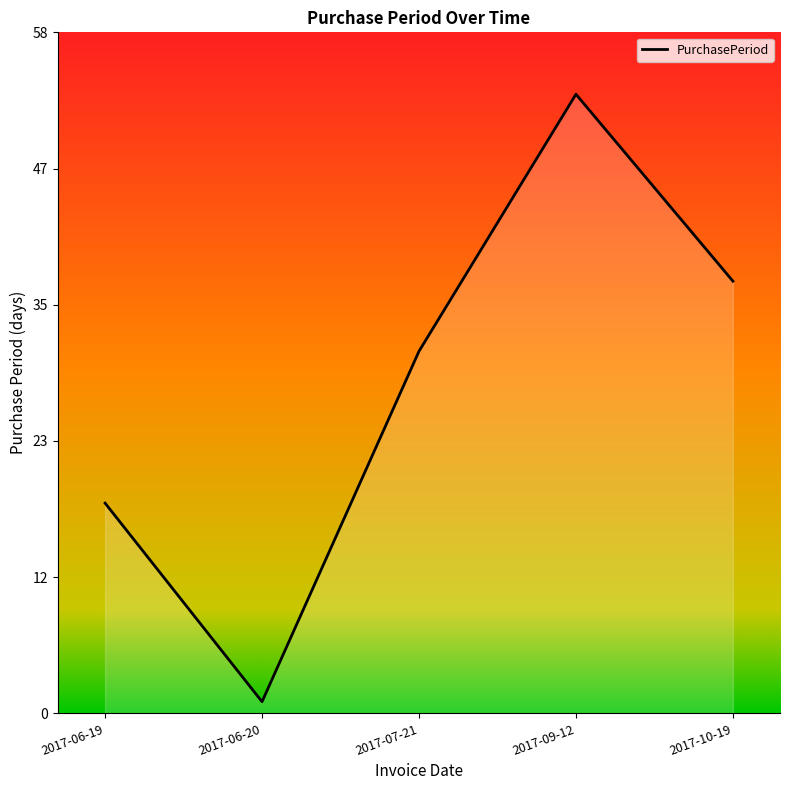

Where does the data first go above 31?

2017-09-12